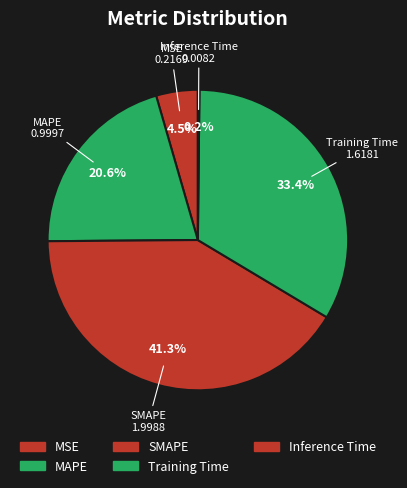

Count the number of slices in the pie.

5